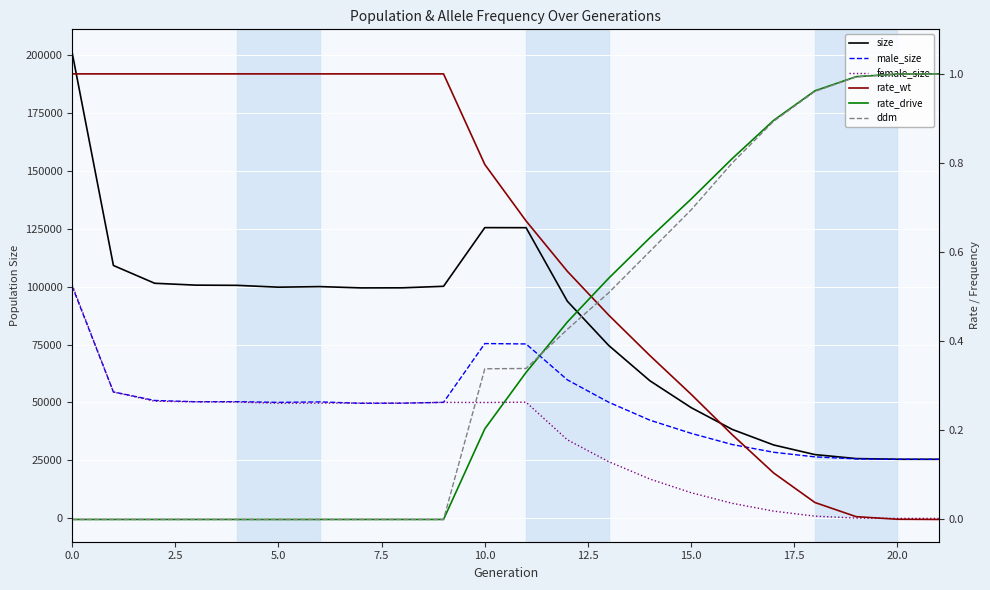

Which category has the highest value in the rate_drive series?

21